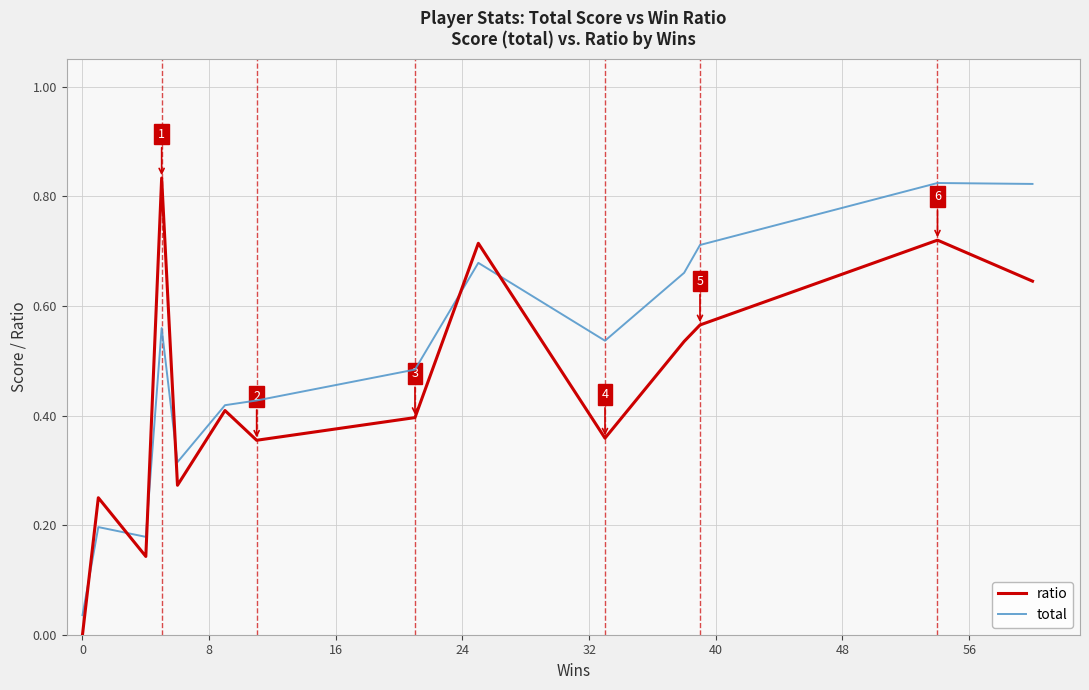

In total, how many points are higher than both neighbors (excluding endpoints)?

4